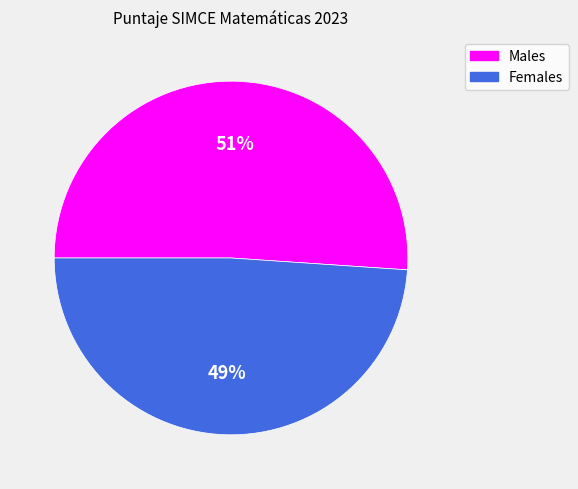

To the nearest percent, what is the difference between the largest and smallest slice percentages?

2%